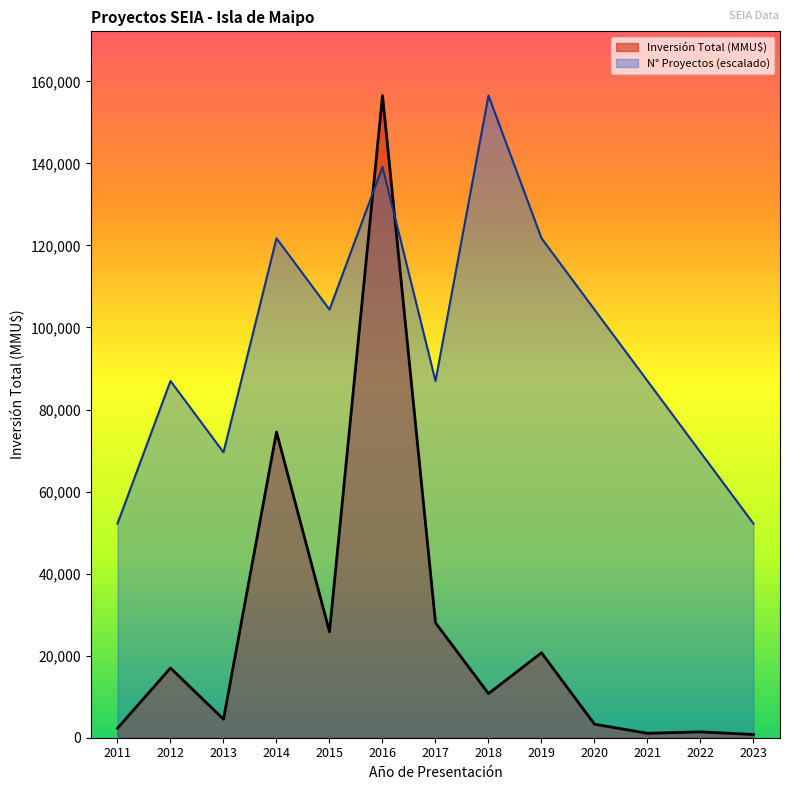

At which label is Número de Proyectos closest to 104358?

2015